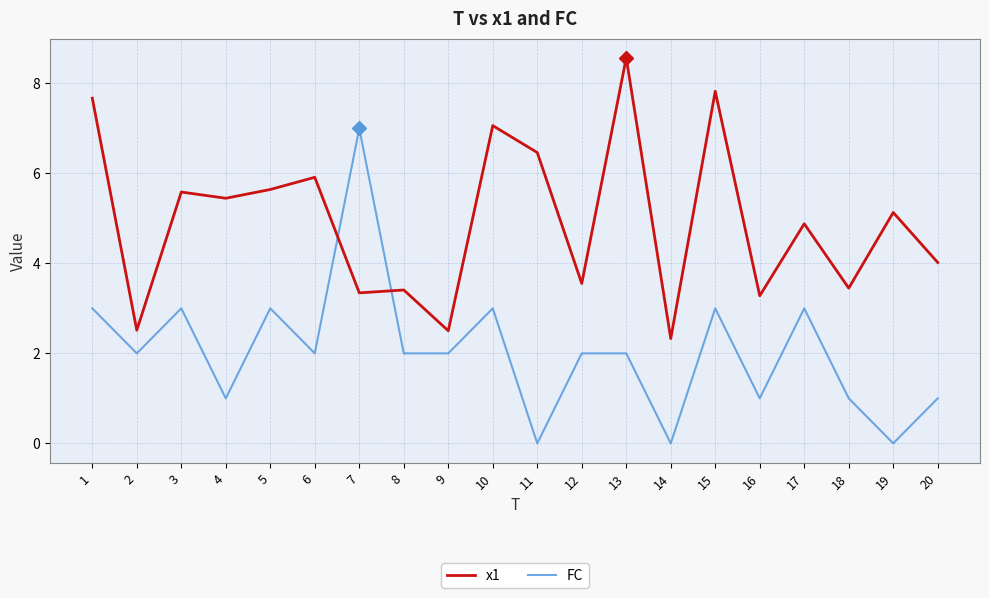

The FC series shows 7.0 at 7. True or false?

True